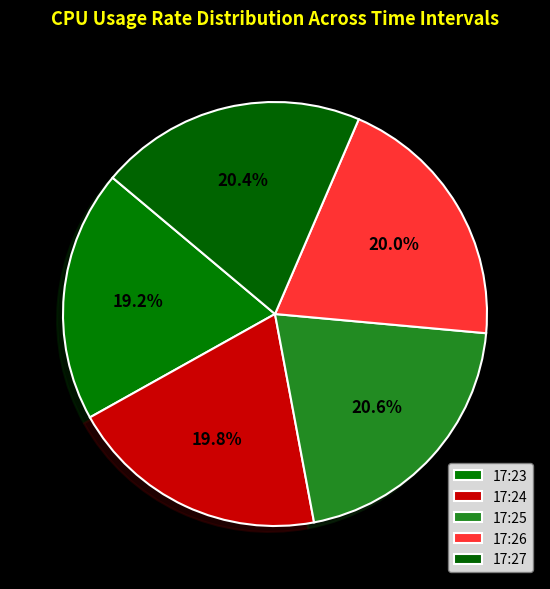

How many segments does this pie chart have?

5